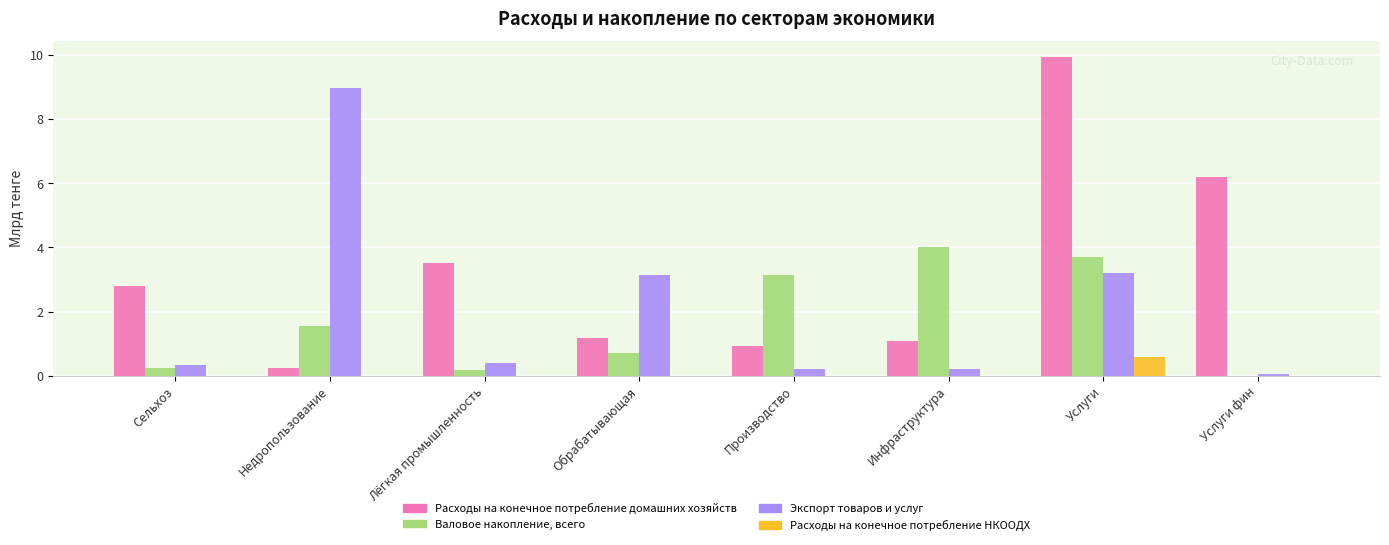

Reading left to right, transcribe all the data shown in this chart.

Расходы на конечное потребление домашних хозяйств: Сельхоз=2.8	Недропользование=0.3	Лёгкая промышленность=3.5	Обрабатывающая=1.2	Производство=0.9	Инфраструктура=1.1	Услуги=9.9	Услуги фин=6.2
Валовое накопление, всего: Сельхоз=0.3	Недропользование=1.6	Лёгкая промышленность=0.2	Обрабатывающая=0.7	Производство=3.1	Инфраструктура=4.0	Услуги=3.7	Услуги фин=0.0
Экспорт товаров и услуг: Сельхоз=0.3	Недропользование=9.0	Лёгкая промышленность=0.4	Обрабатывающая=3.2	Производство=0.2	Инфраструктура=0.2	Услуги=3.2	Услуги фин=0.1
Расходы на конечное потребление НКООДХ: Сельхоз=0.0	Недропользование=0.0	Лёгкая промышленность=0.0	Обрабатывающая=0.0	Производство=0.0	Инфраструктура=0.0	Услуги=0.6	Услуги фин=0.0